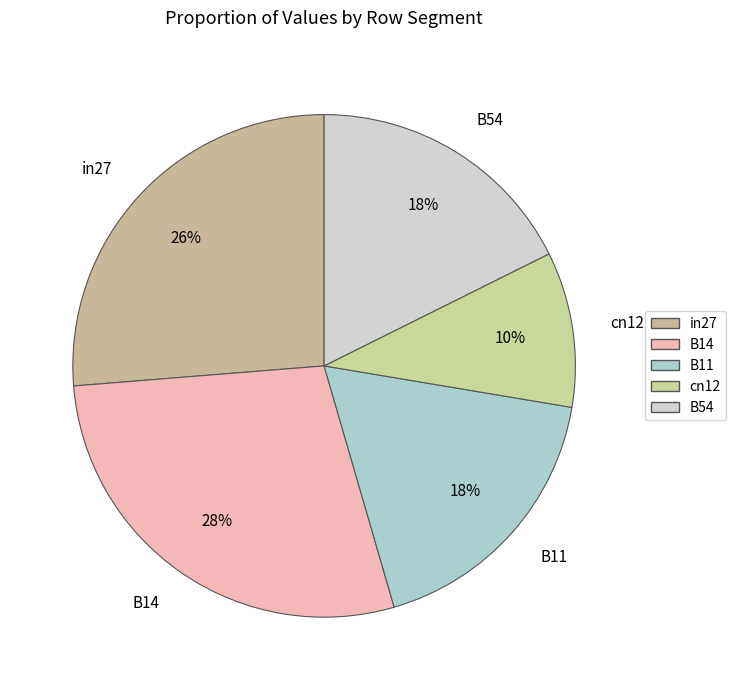

Is there a majority slice in this chart?

No